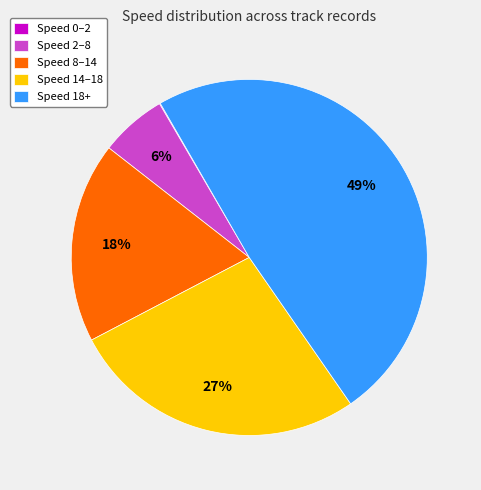

Do Speed 14–18 and Speed 8–14 together represent more than half of the pie?

No